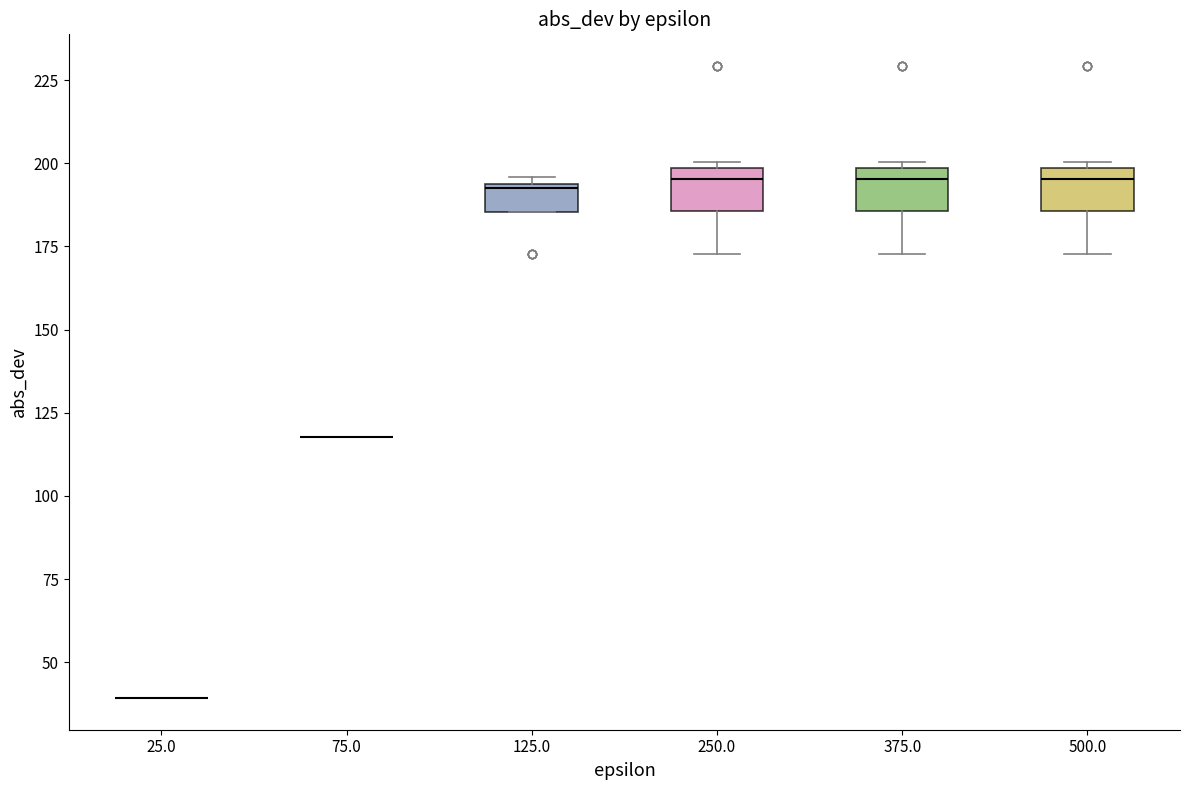

Reading left to right, read every box against the y-axis: the position of its median line, the range the box covers, and the ends of its whiskers. The values are not printed on the chart, so give them approximately, as read against the axis.

25.0: box collapsed to a line at 40, whiskers 40 to 40
75.0: box collapsed to a line at 120, whiskers 120 to 120
125.0: median 190, box 185 to 195, whiskers 185 to 195 (just above the box's upper edge)
250.0: median 195, box 185 to 200, whiskers 175 to 200 (just above the box's upper edge)
375.0: median 195, box 185 to 200, whiskers 175 to 200 (just above the box's upper edge)
500.0: median 195, box 185 to 200, whiskers 175 to 200 (just above the box's upper edge)